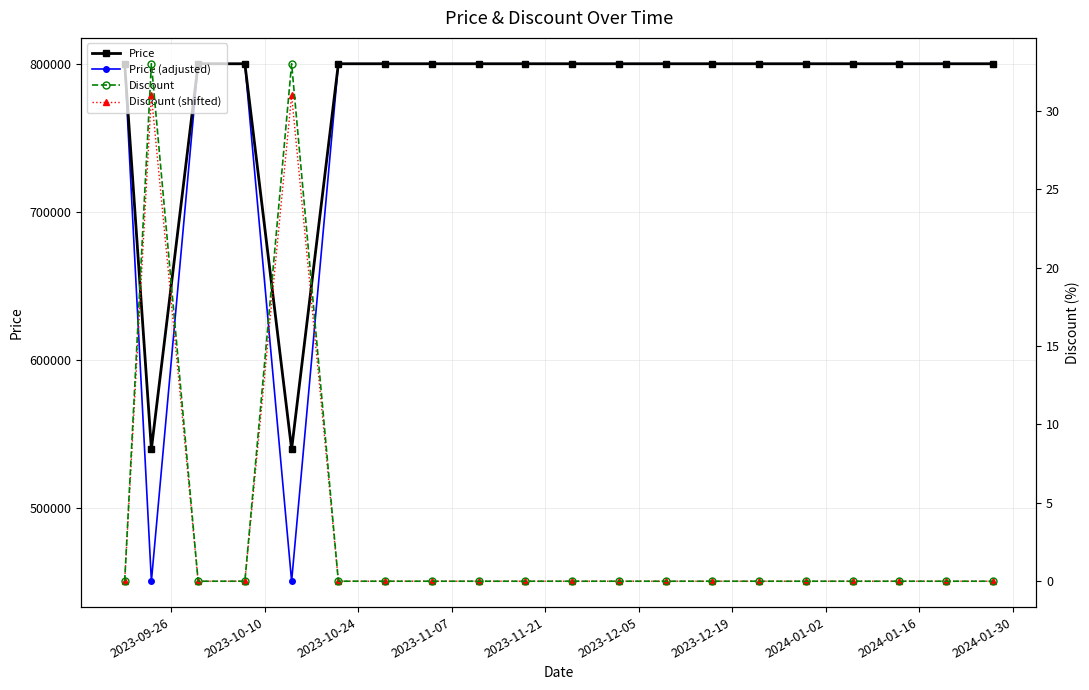

Reading left to right, what are all the values shown in this chart?

Price: 800000	540000	800000	800000	540000	800000	800000	800000	800000	800000	800000	800000	800000	800000	800000	800000	800000	800000	800000	800000
Price (adjusted): 800000	450900	800000	800000	450900	800000	800000	800000	800000	800000	800000	800000	800000	800000	800000	800000	800000	800000	800000	800000
Discount: 0	33	0	0	33	0	0	0	0	0	0	0	0	0	0	0	0	0	0	0
Discount (shifted): 0	31	0	0	31	0	0	0	0	0	0	0	0	0	0	0	0	0	0	0